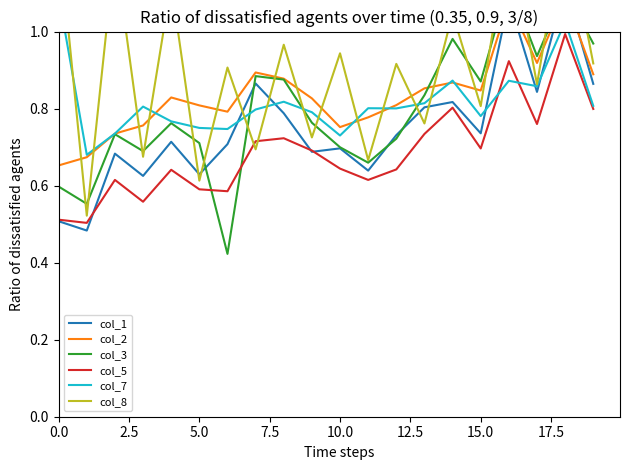

What position from the left is 12?

13